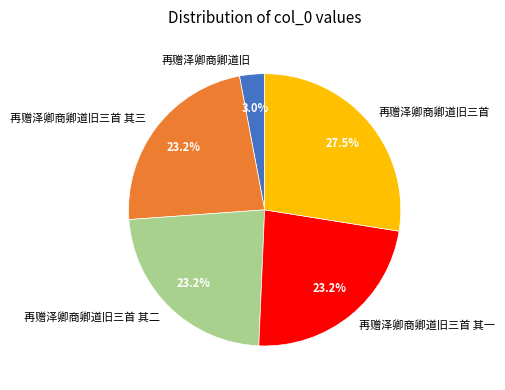

Which category has the biggest portion of the pie?

再赠泽卿商卿道旧三首